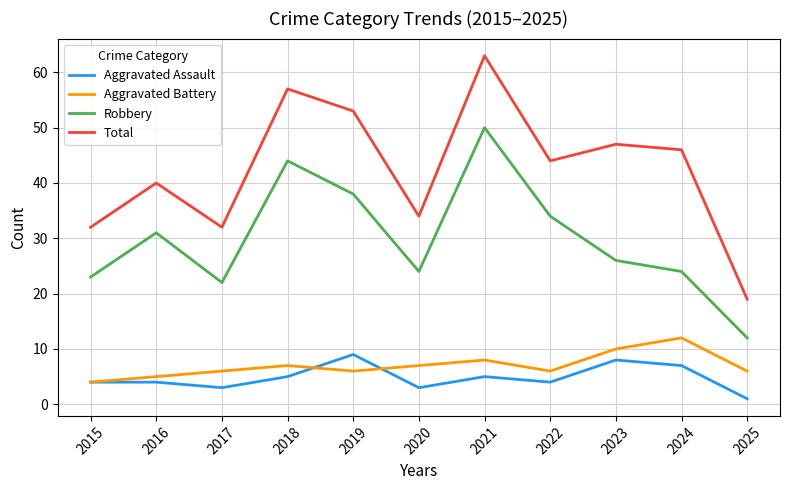

Which series has the largest total across all categories?

Total